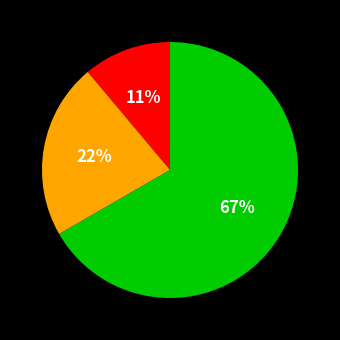

Count the number of slices in the pie.

3